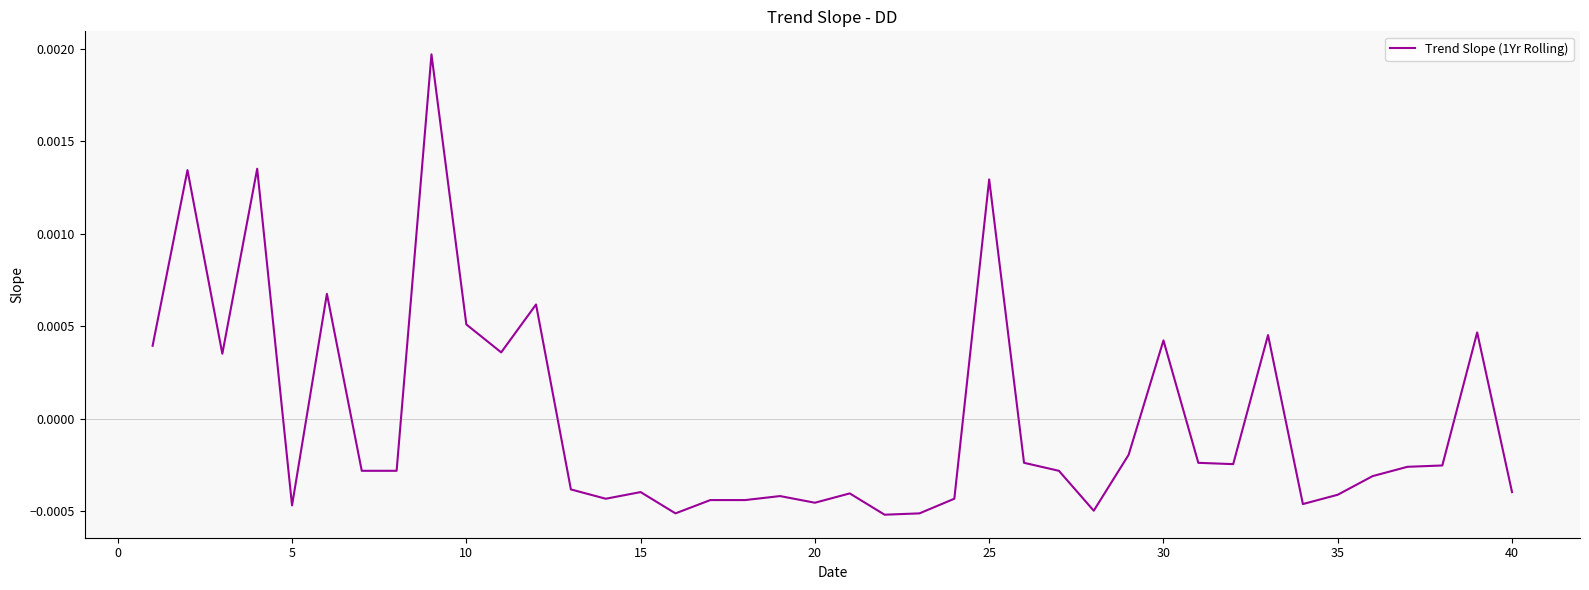

Does the chart have visible grid lines?

No